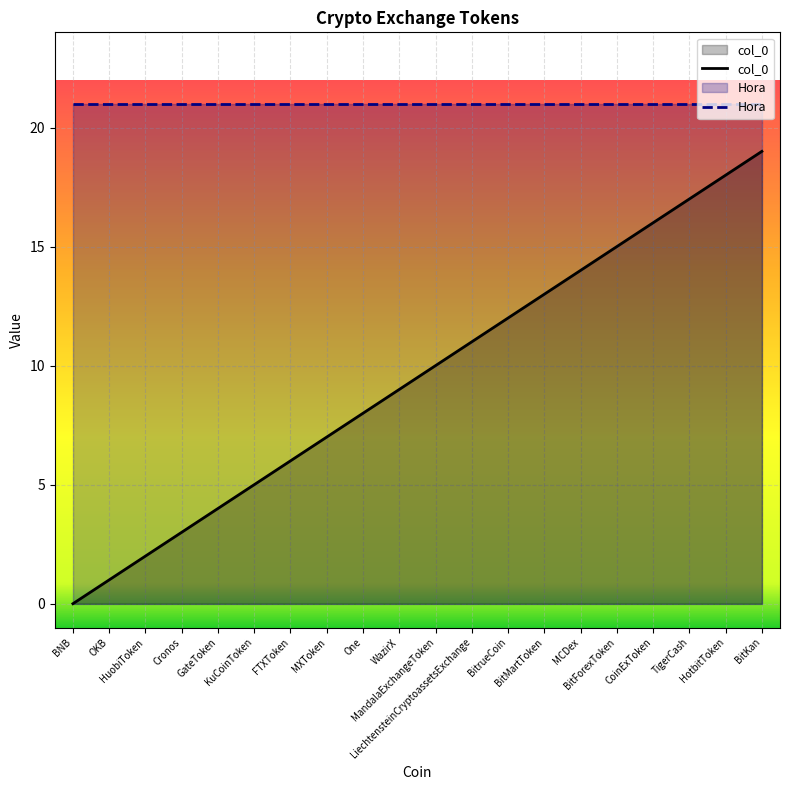

What is the value of the 13th point from the left?

12